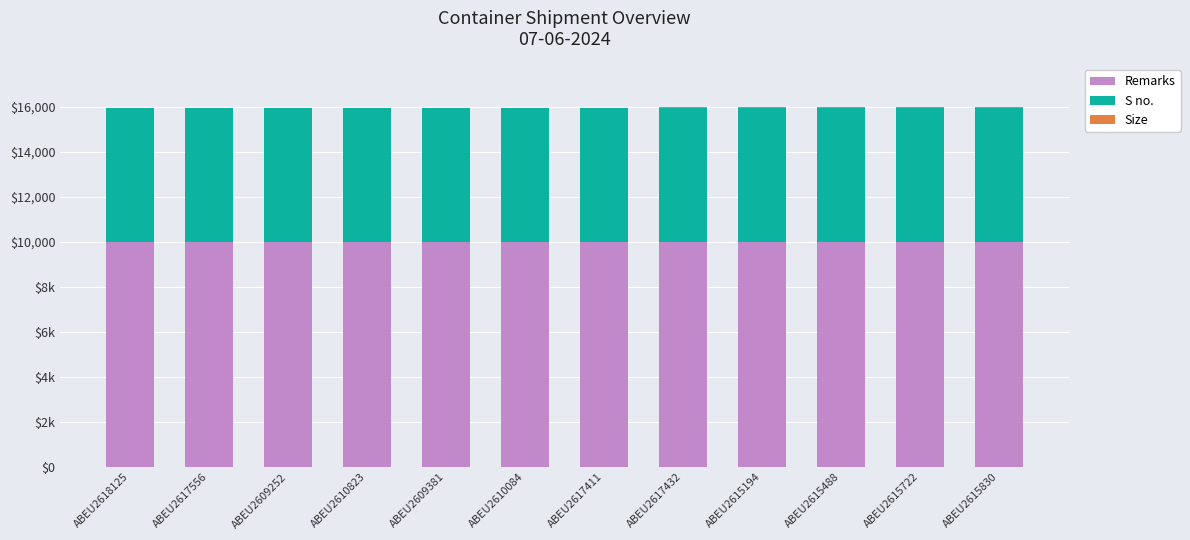

Between ABEU2610823 and ABEU2615488, which series saw the biggest shift?

S no.